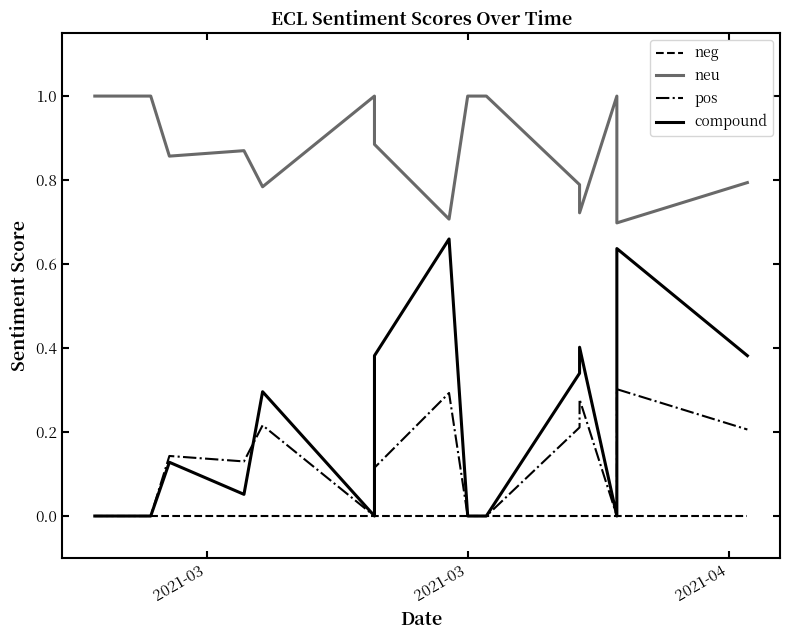

The value of compound at 11 is 0.3. True or false?

True